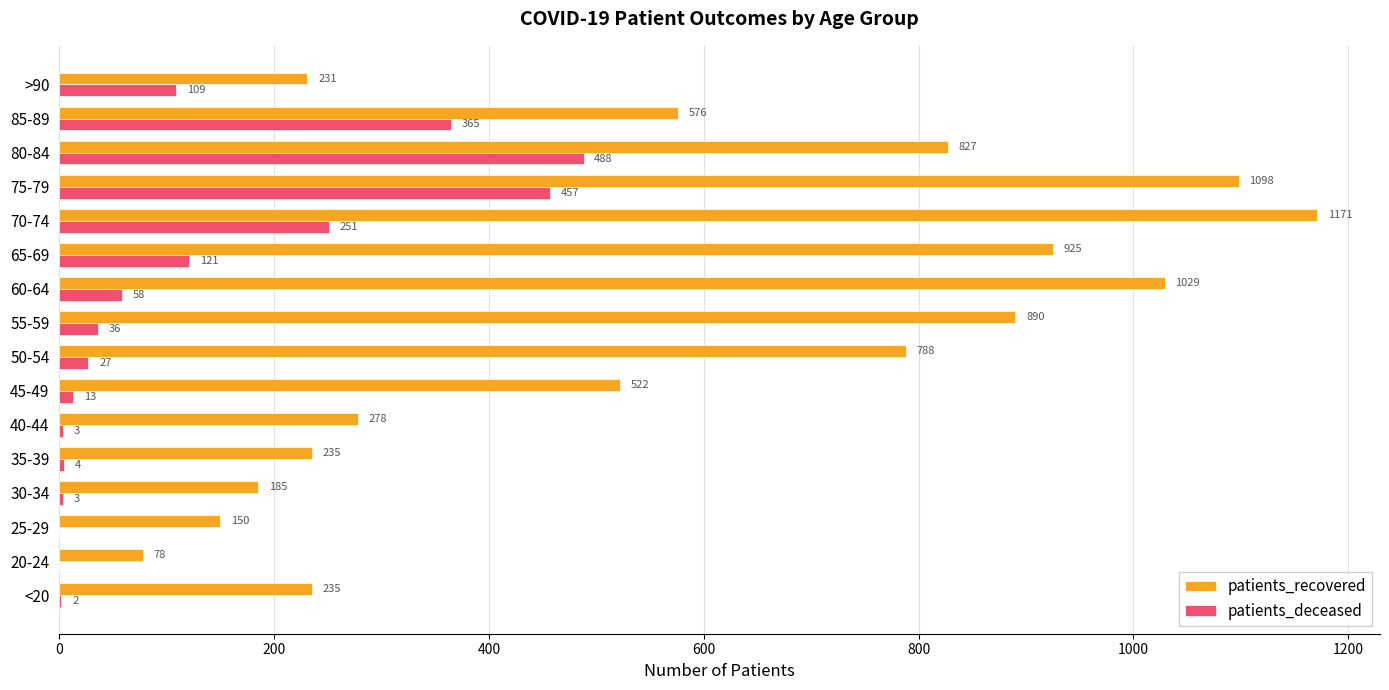

The value of patients_recovered at 65-69 is 925. True or false?

True